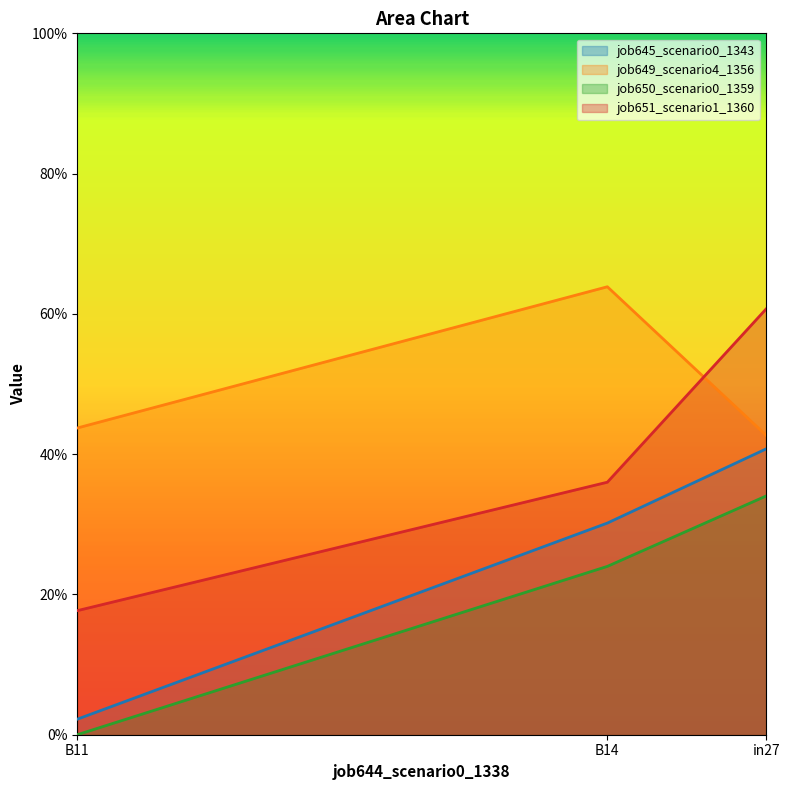

What is the value of the job650_scenario0_1359 point at the 2nd from the left?

0.2